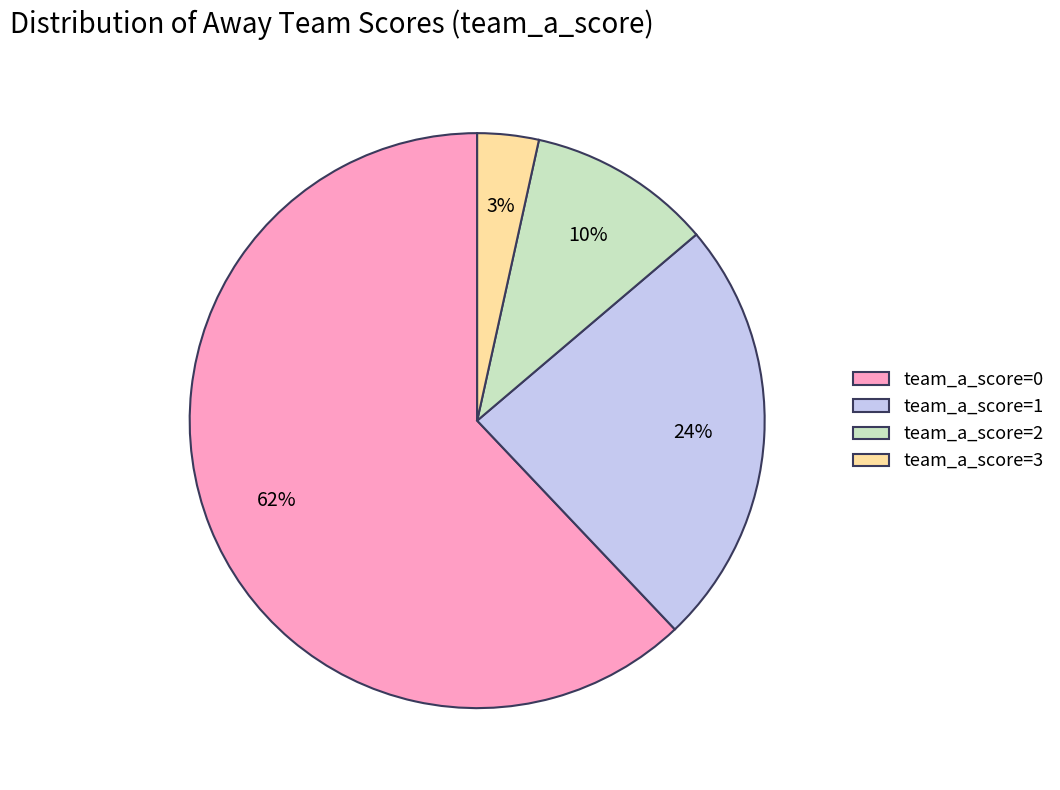

Do team_a_score=3 and team_a_score=0 together represent more than half of the pie?

Yes